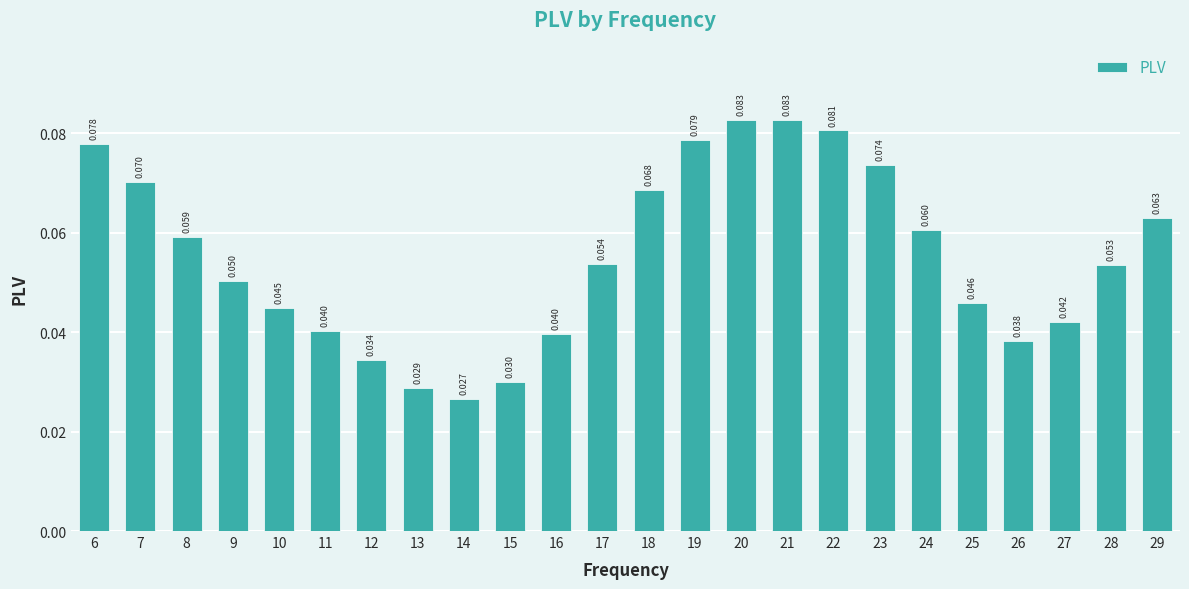

True or false: the data shows 0.1 at 12.

False